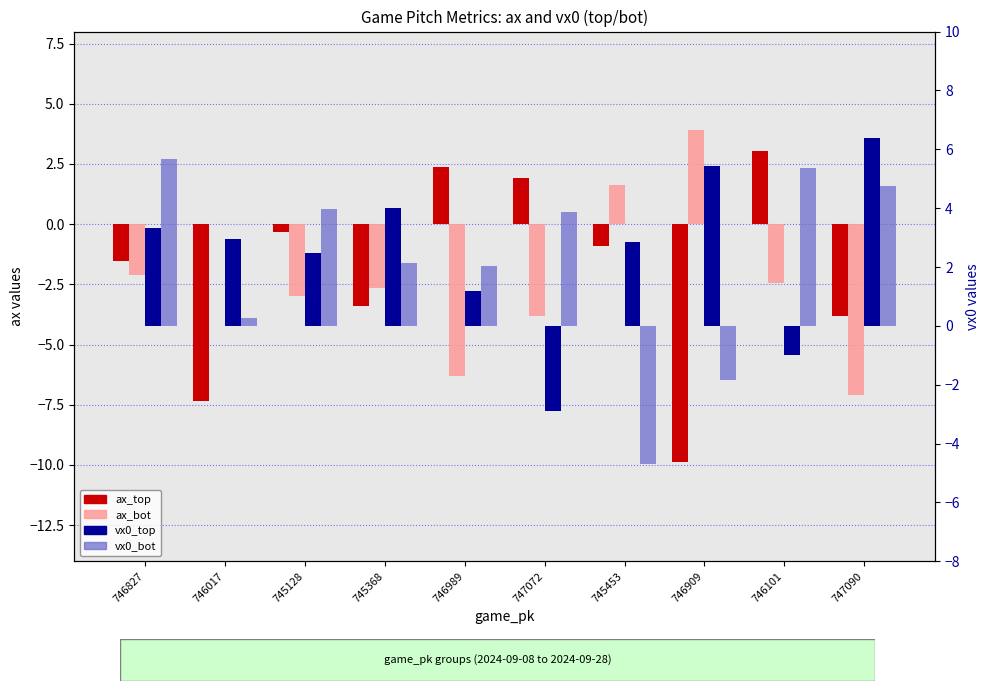

How many groups of bars are there?

10